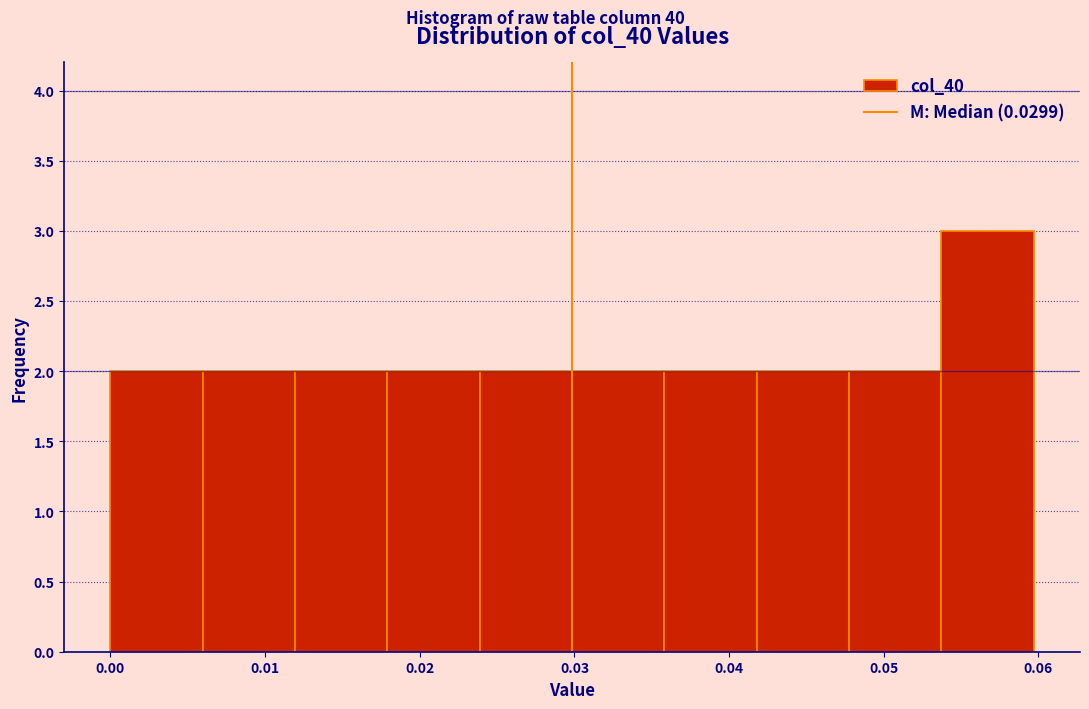

Over which range of the x-axis is the bar tallest?

0.054 to 0.060